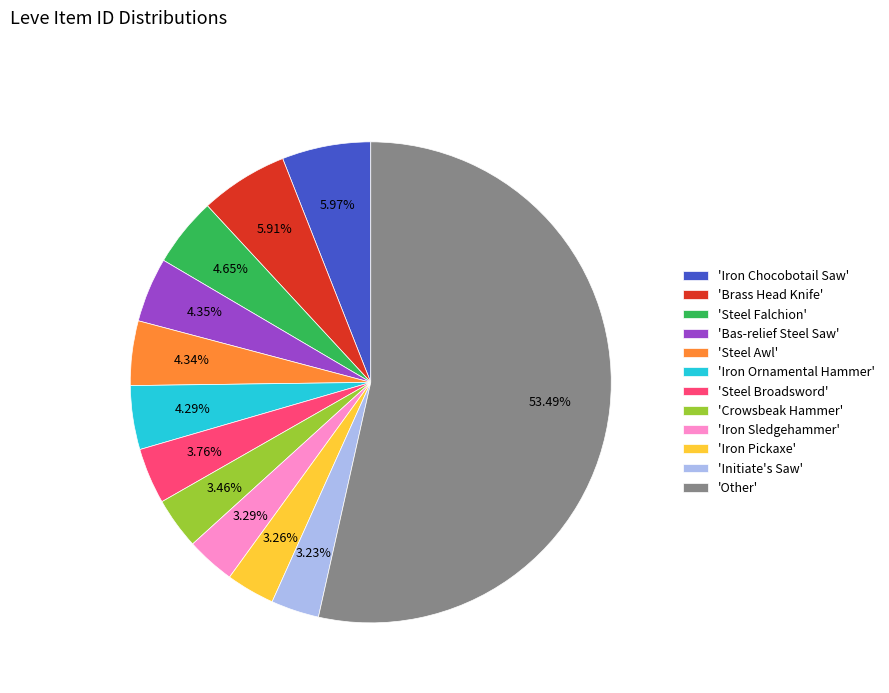

How many segments does this pie chart have?

12